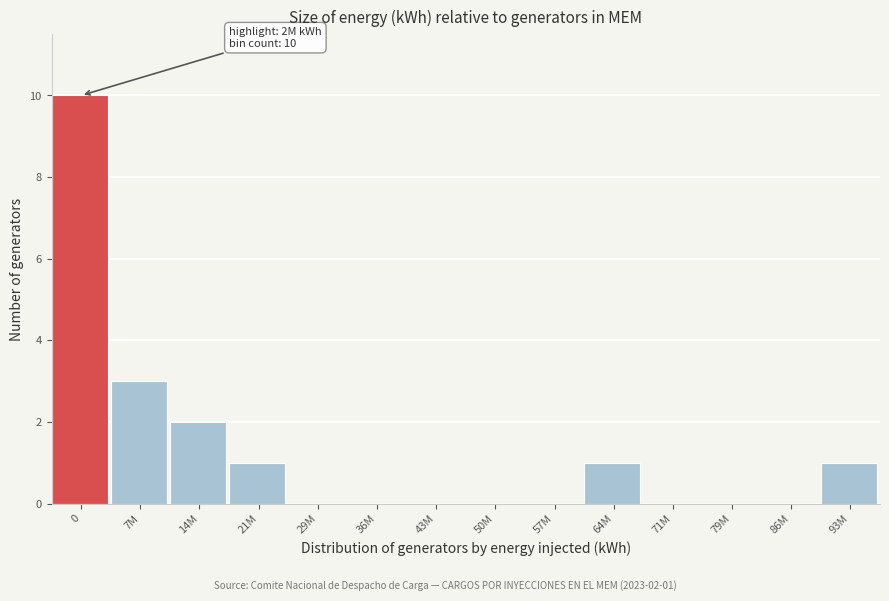

Reading left to right, list all the values displayed in this chart.

0=10	7M=3	14M=2	21M=1	29M=0	36M=0	43M=0	50M=0	57M=0	64M=1	71M=0	79M=0	86M=0	93M=1